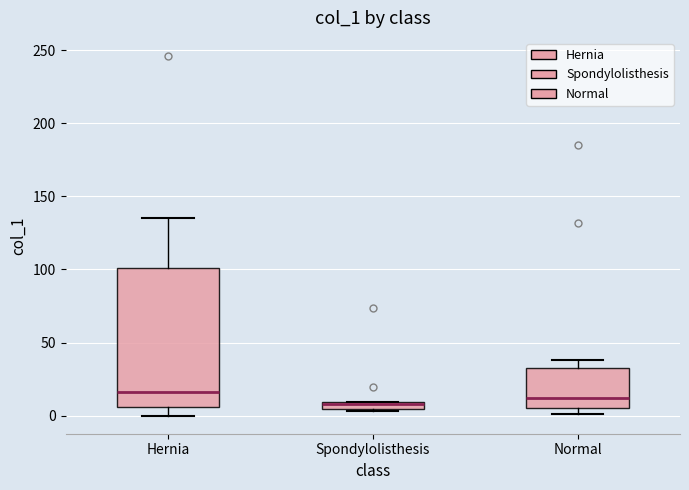

Comparing the boxes themselves (not the whiskers), which one is the tallest?

Hernia